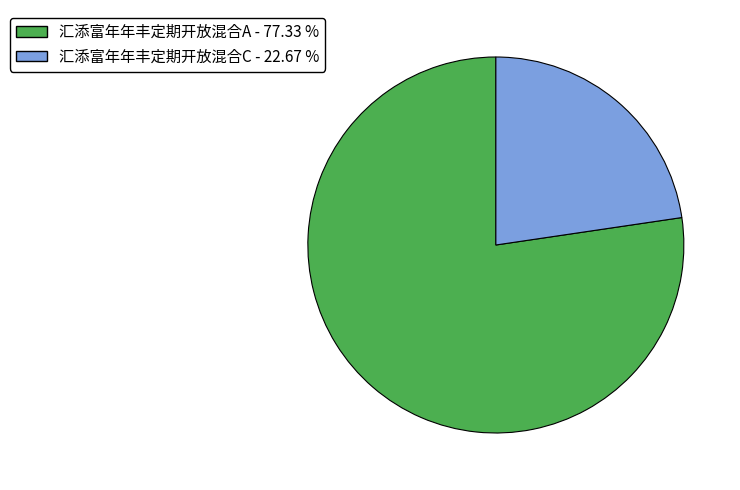

Between 汇添富年年丰定期开放混合C and 汇添富年年丰定期开放混合A, which is larger?

汇添富年年丰定期开放混合A